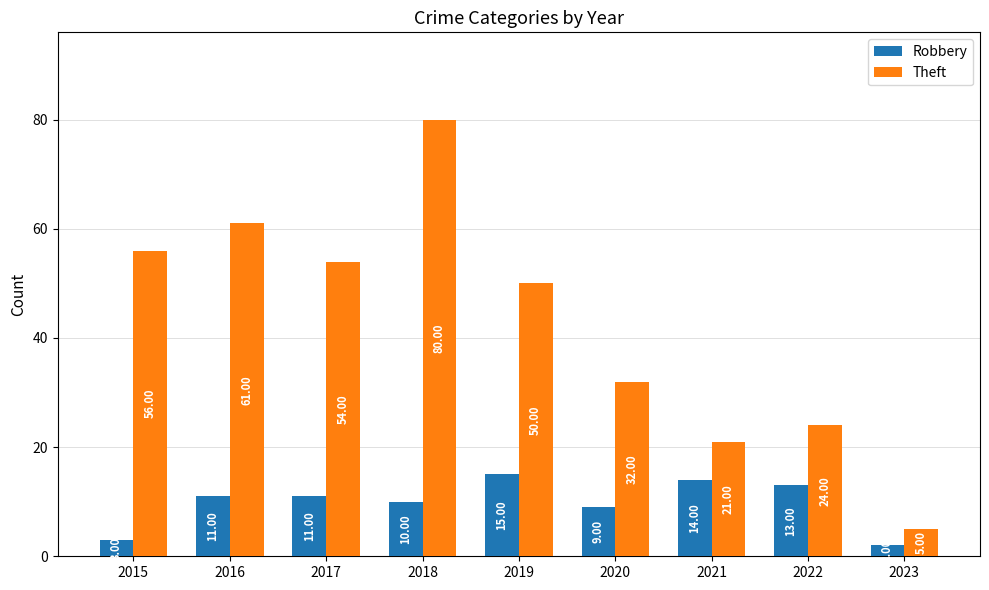

What is the total value across all series at 2023?

7